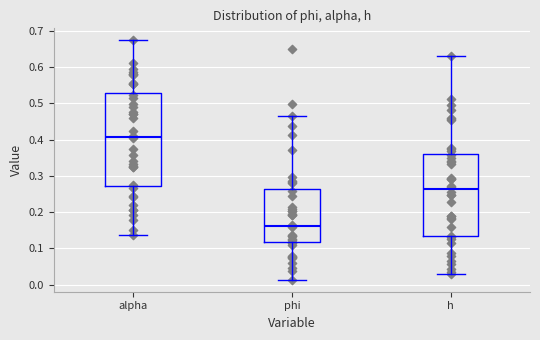

Where is the upper edge of the box for h on the y-axis? The values are not printed on the chart, so give them approximately, as read against the axis.

0.36